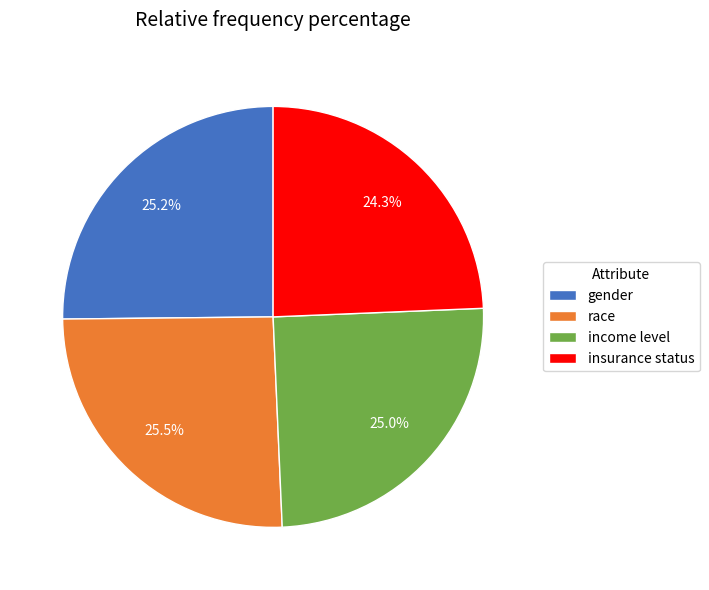

Is there any slice that represents more than half of the pie?

No